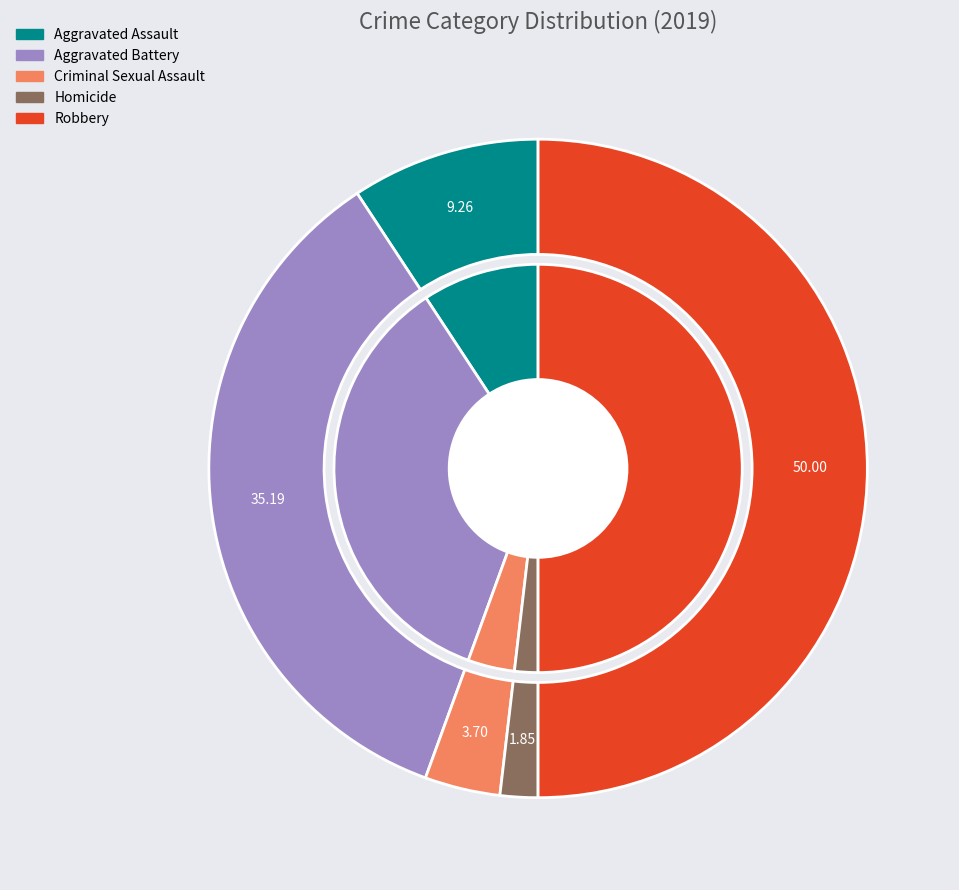

Rank the categories by value from highest to lowest.

Robbery, Aggravated Battery, Aggravated Assault, Criminal Sexual Assault, Homicide